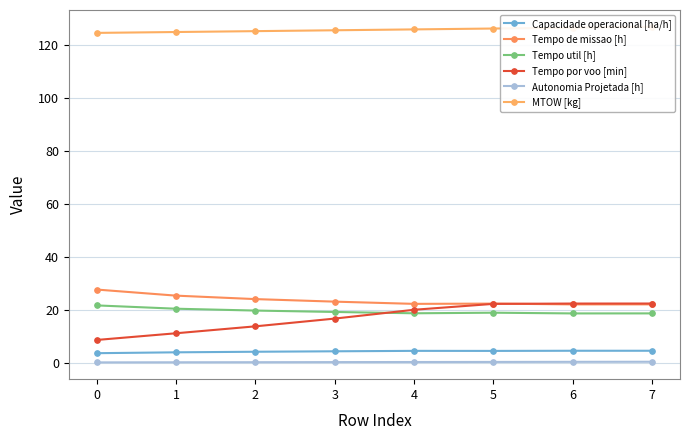

Rank the categories by Tempo por voo [min] value from lowest to highest.

0, 1, 2, 3, 4, 5, 6, 7